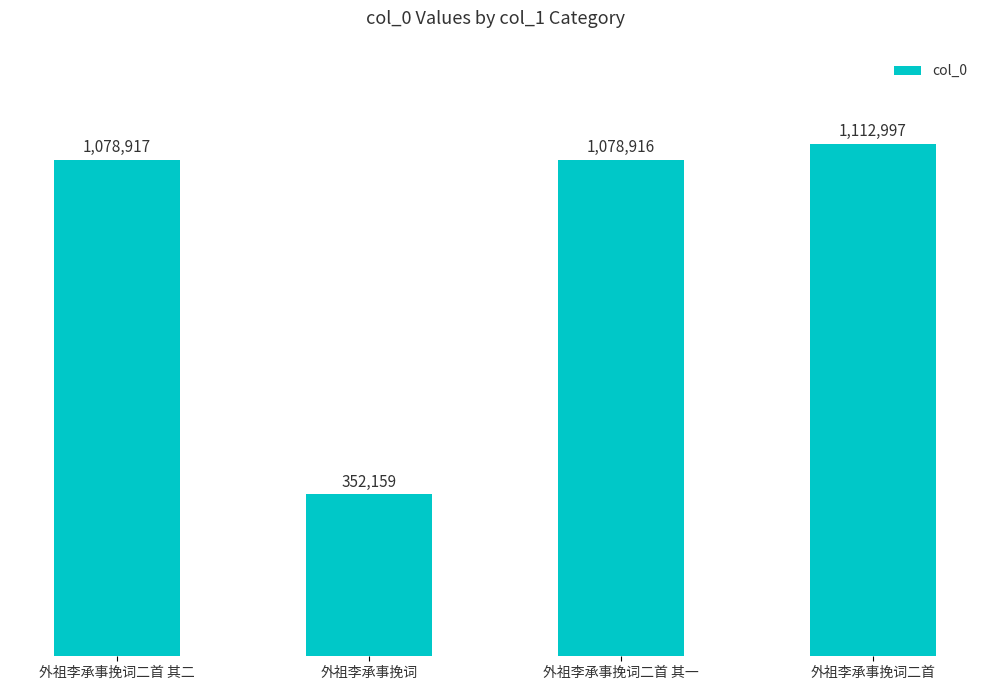

What is the label of the 2nd bar from the left?

外祖李承事挽词